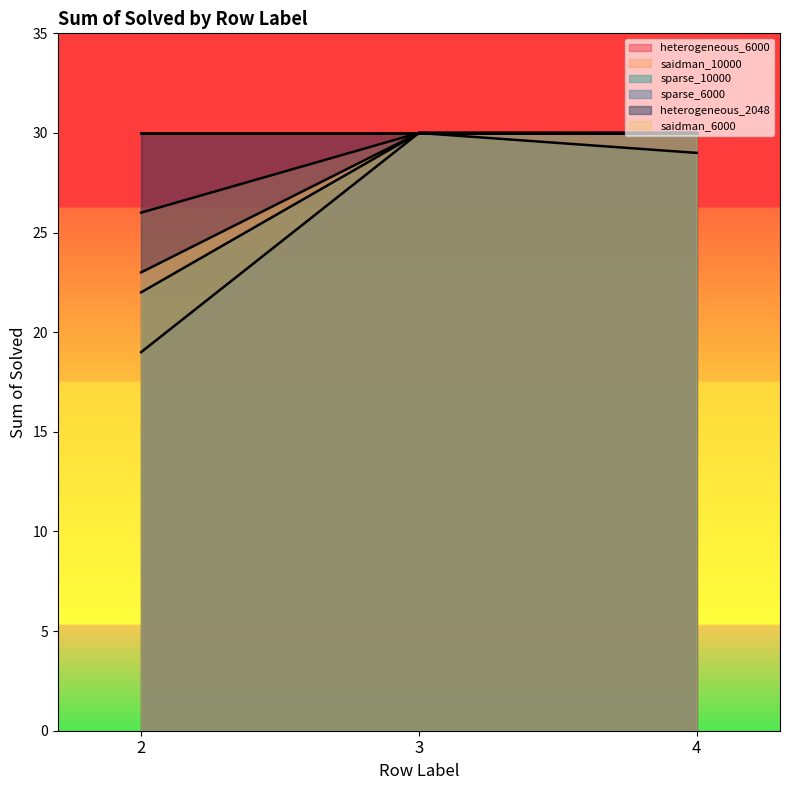

True or false: sparse_6000 has a value of 5 at 2.

False